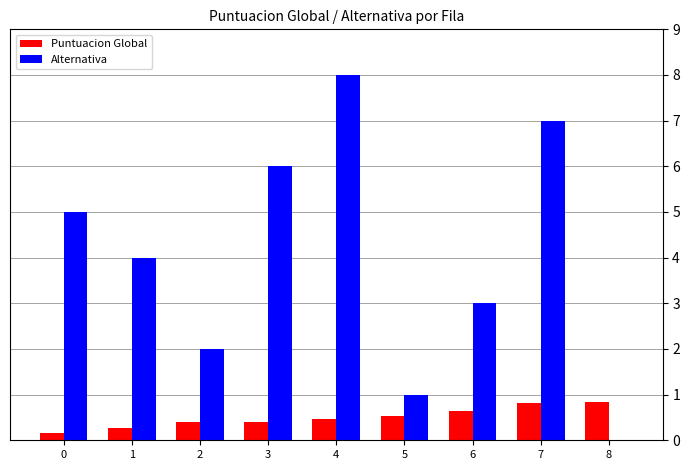

Does the chart contain stacked bars?

No